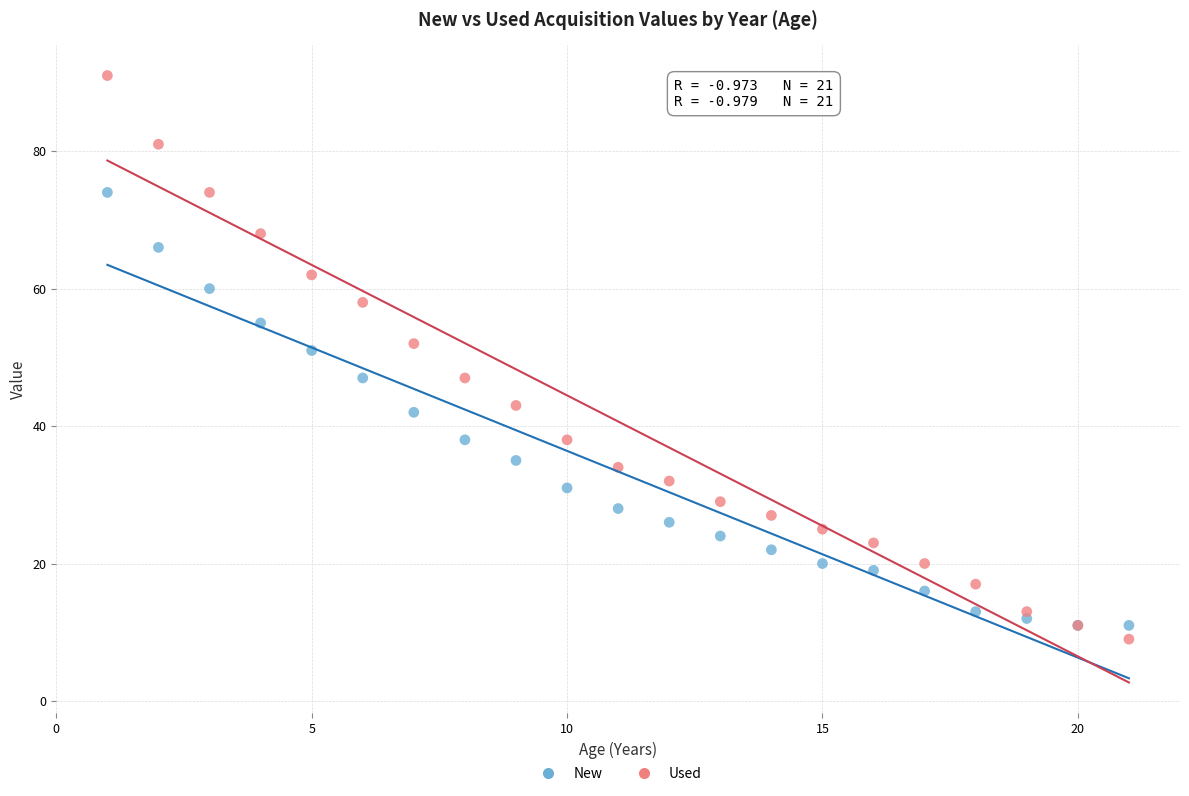

Which series reaches the maximum Y coordinate?

Used